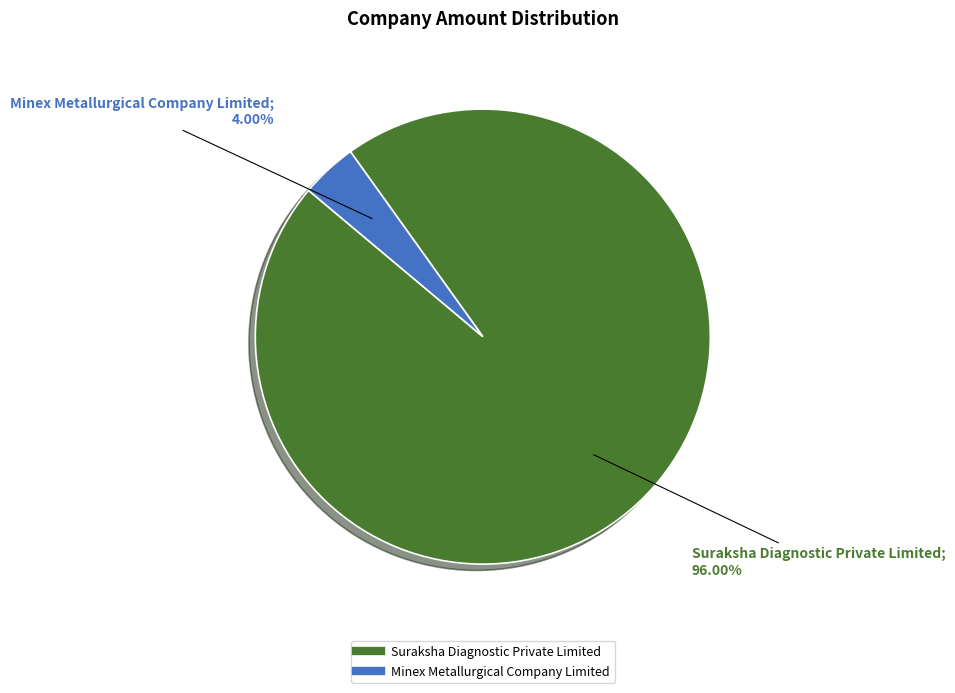

Which slice is the largest?

Suraksha Diagnostic Private Limited